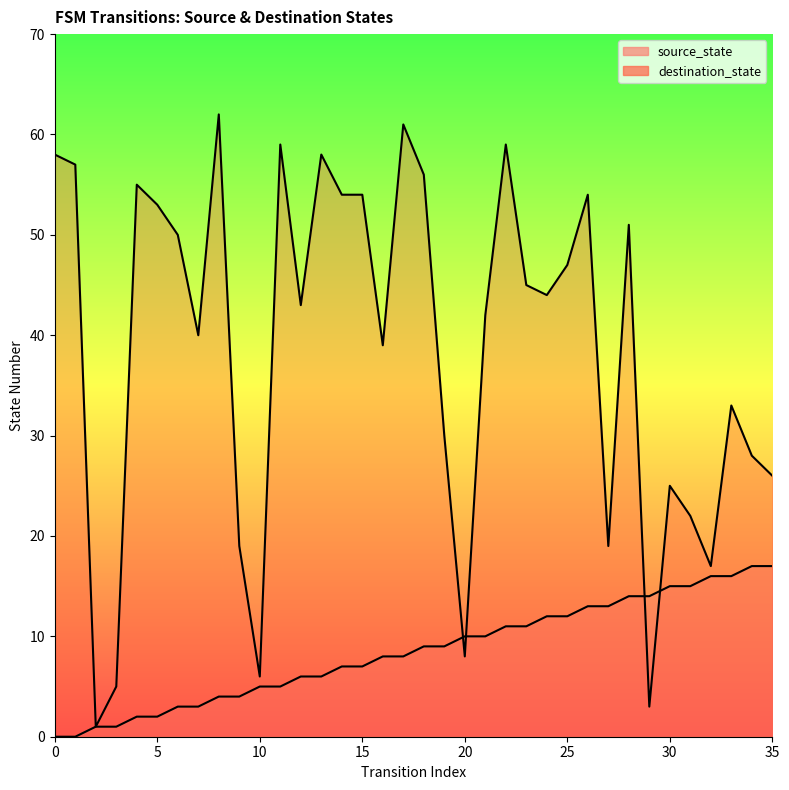

How many lines are shown in the chart?

2